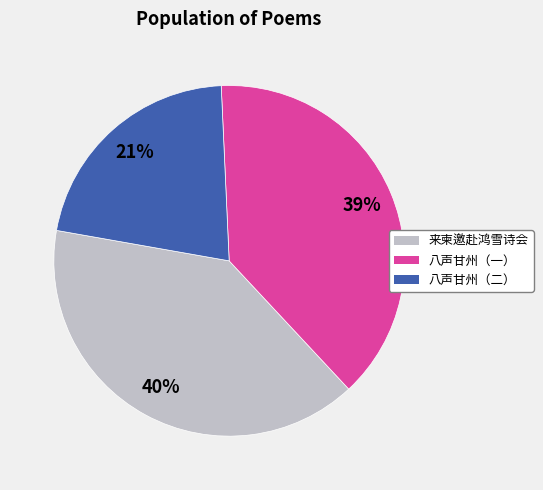

To the nearest percent, what is the average slice percentage?

33%